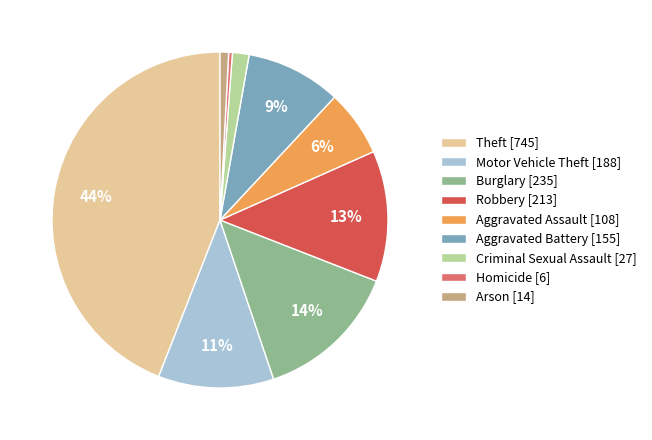

Count the number of slices in the pie.

9